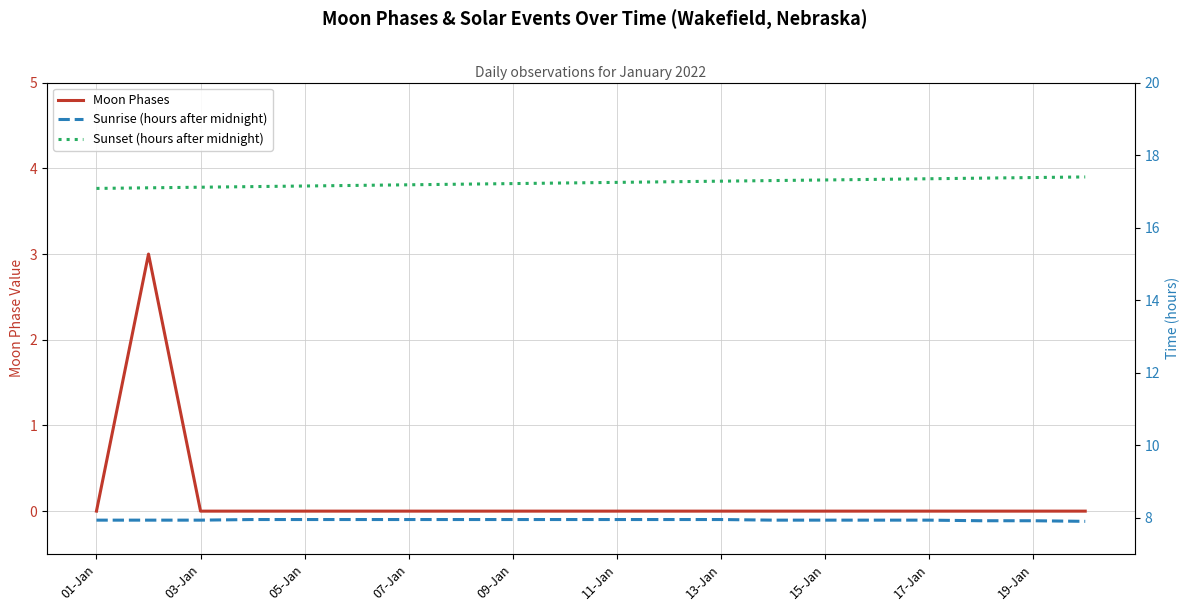

Is it true that Sunrise (hours after midnight) equals 7.9 at 15-Jan?

True